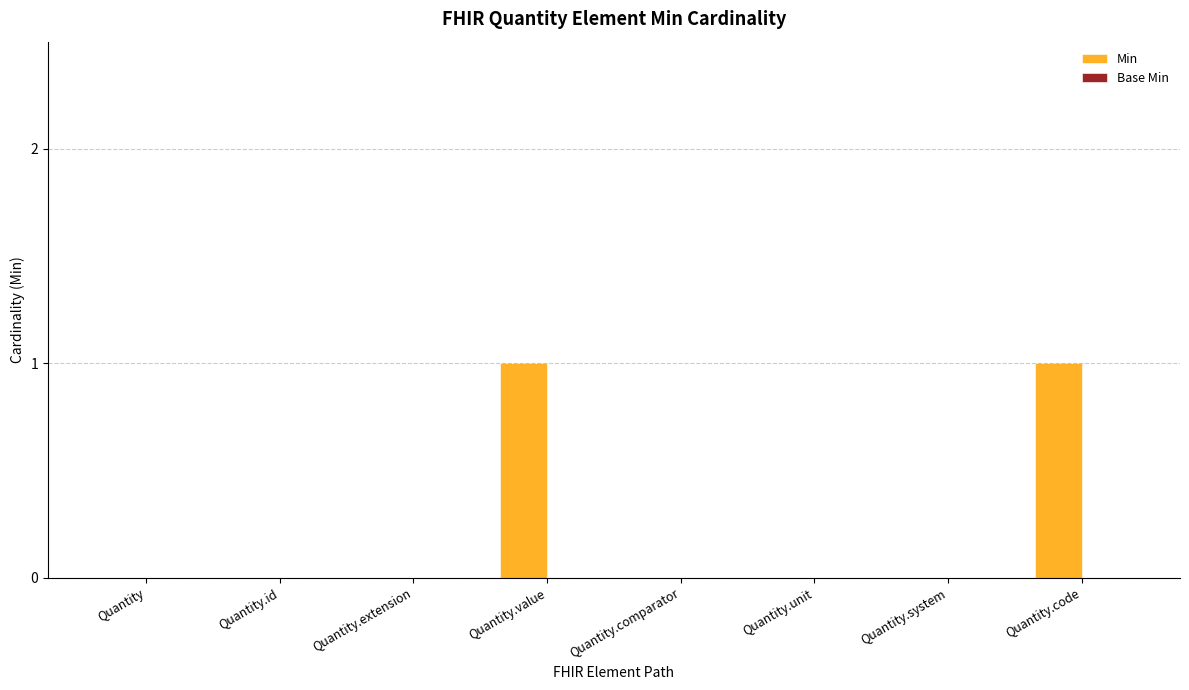

What is the change in value from Quantity.extension to Quantity.value?

+1